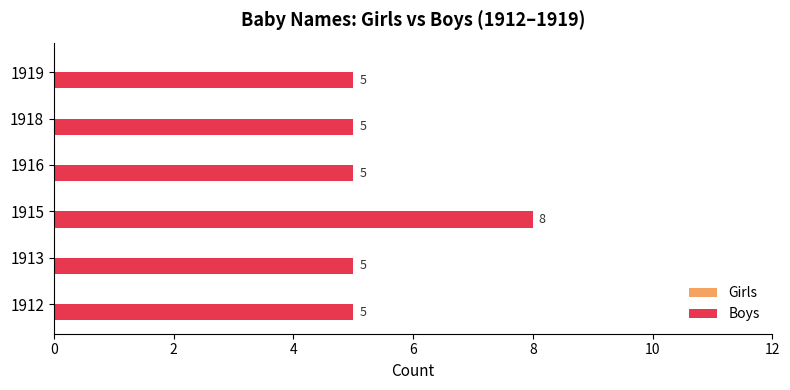

What is the ratio of the value at 1915 to the value at 1913?

1.6